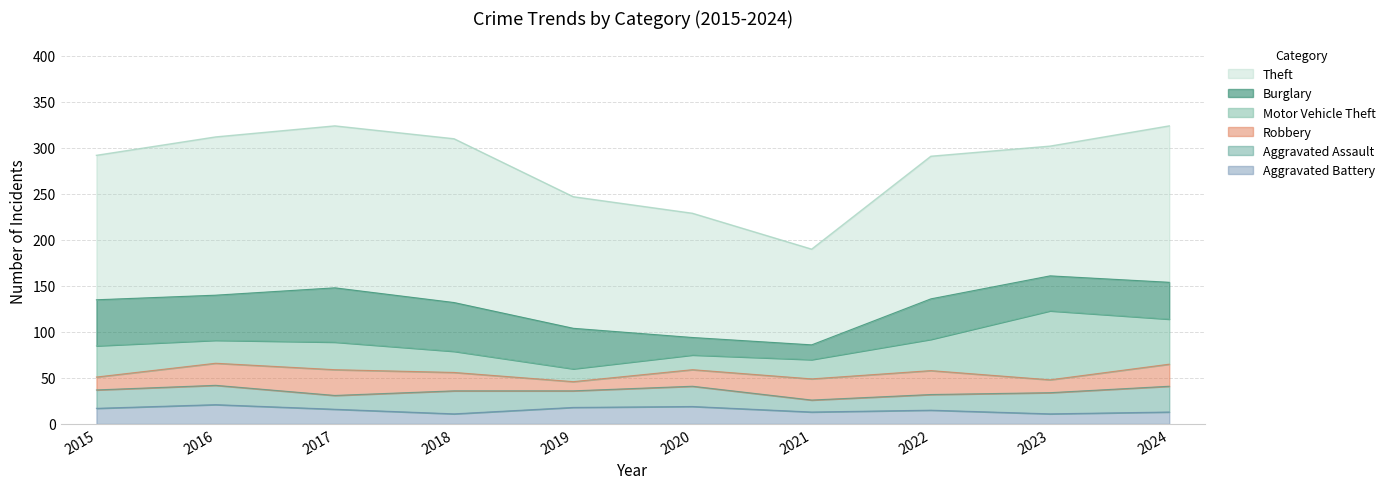

What is the minimum value for Aggravated Battery?

11